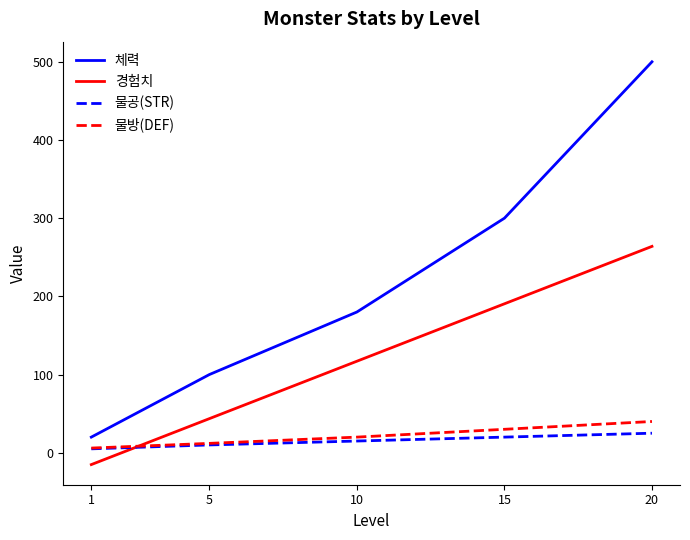

At how many categories does at least one series exceed 250?

2